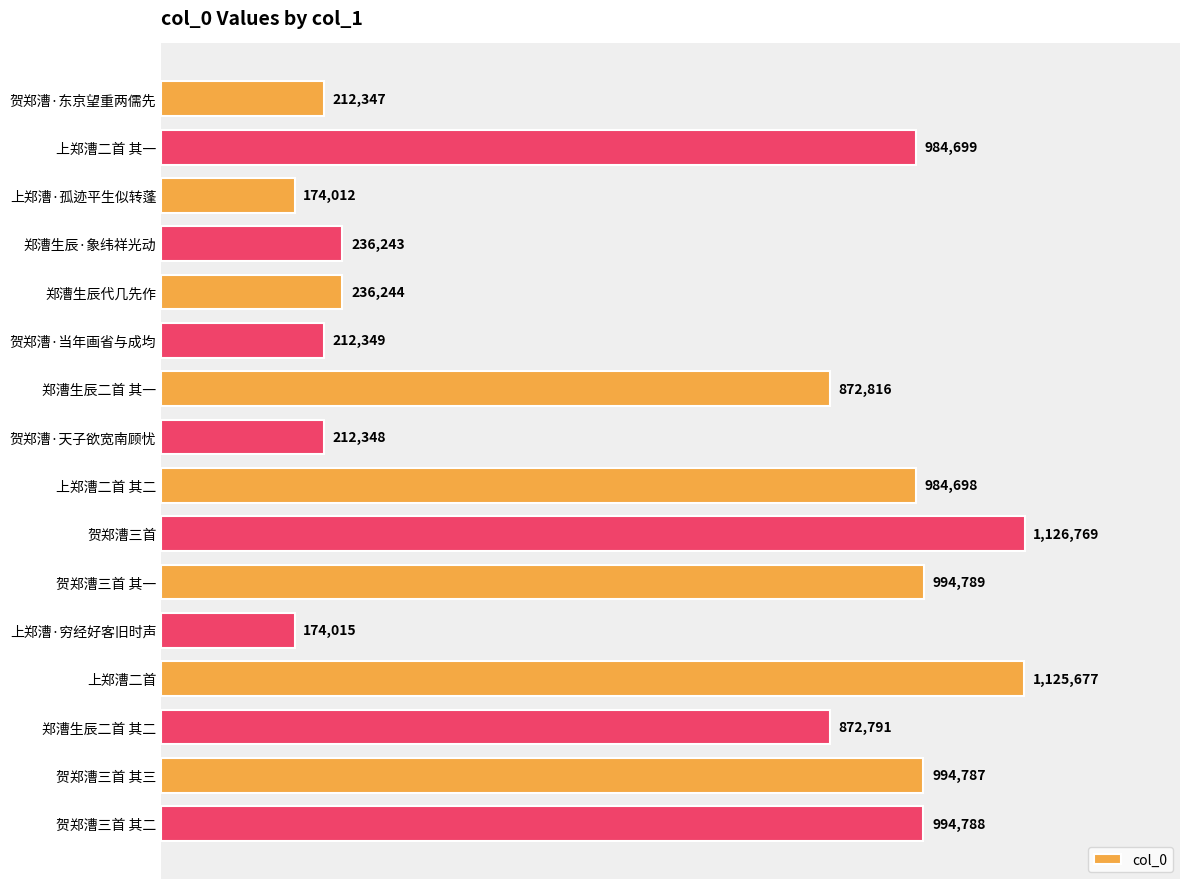

Are the bars horizontal?

Yes